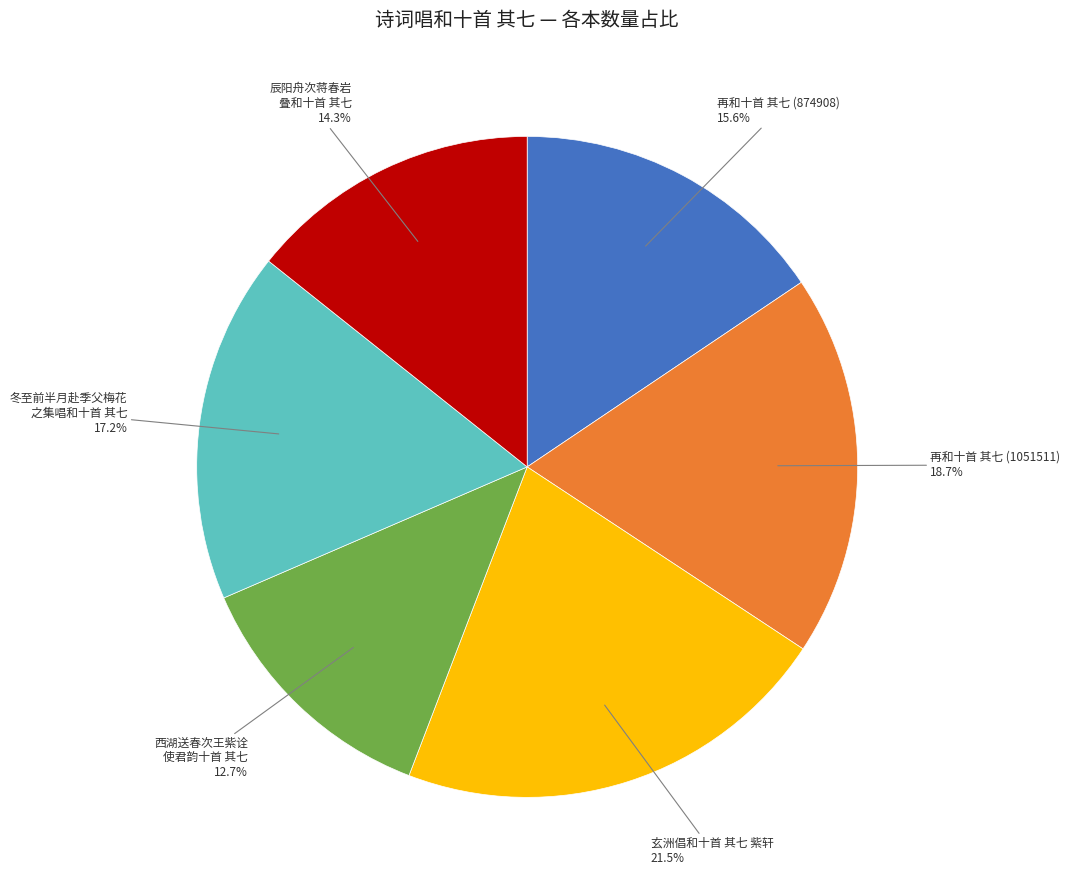

Does any single category account for the majority?

No